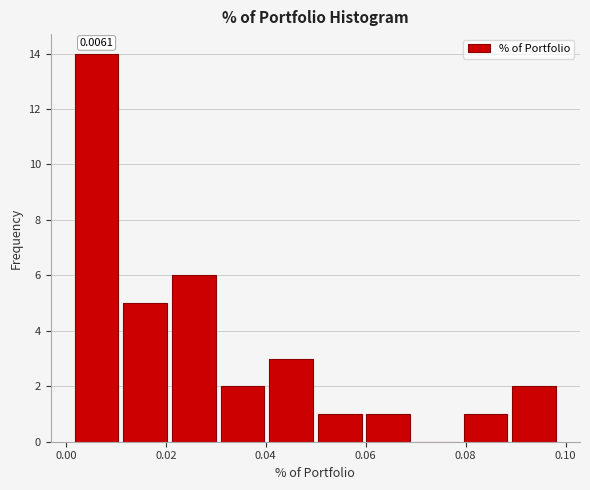

Which range on the x-axis has the tallest bar?

0.002 to 0.012